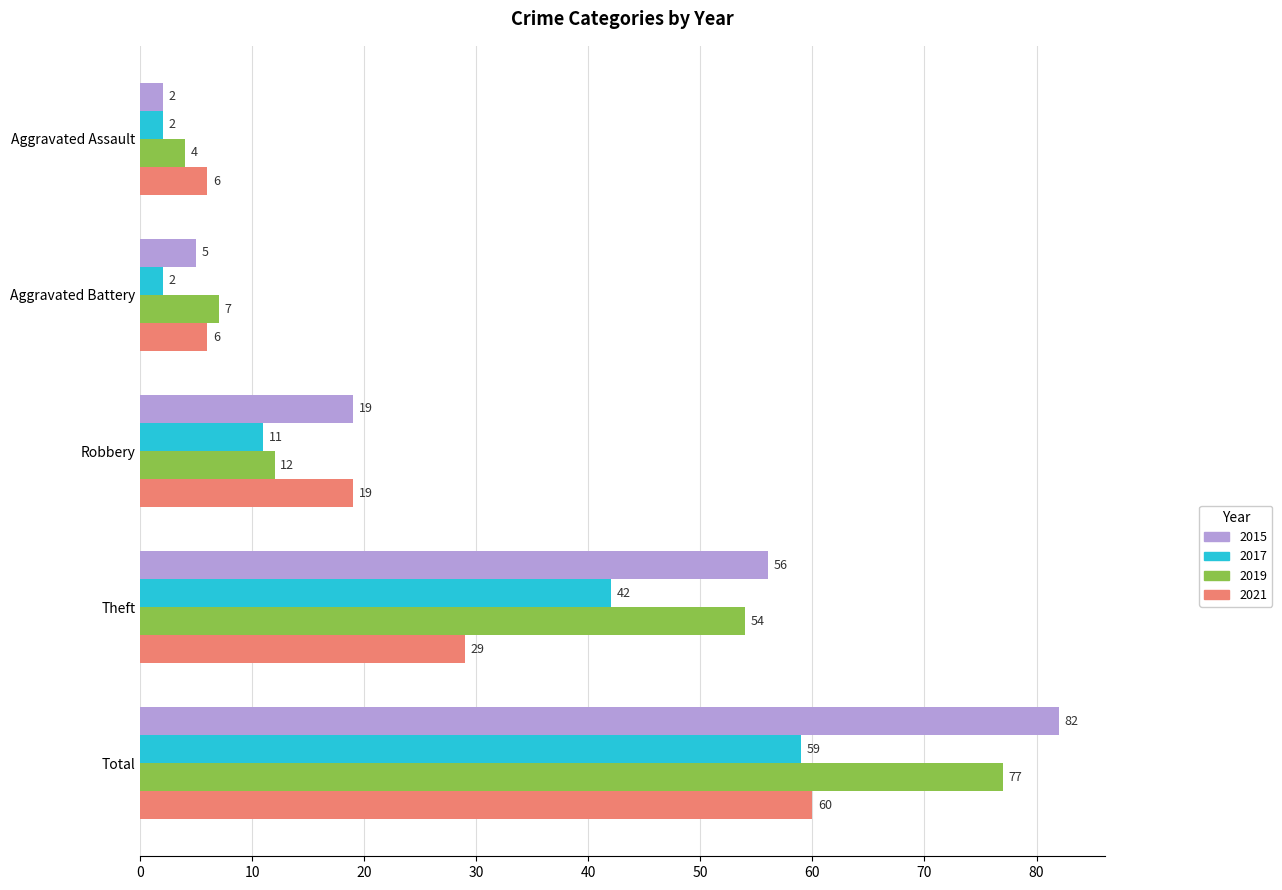

Which series has the widest spread of values?

2015